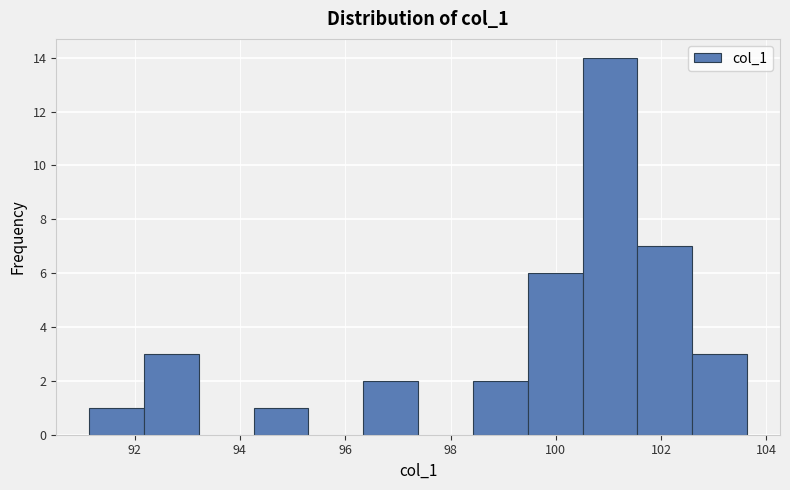

Which range on the x-axis has the tallest bar?

100.6 to 101.6